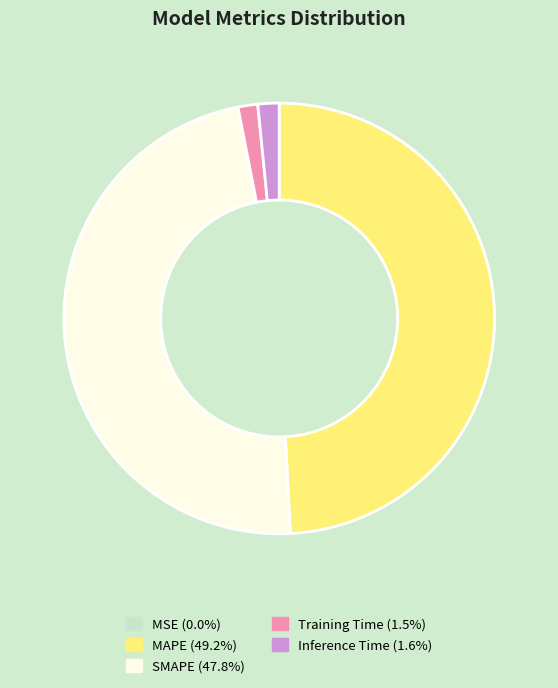

Does SMAPE (47.8%) account for over 50% of the chart?

No